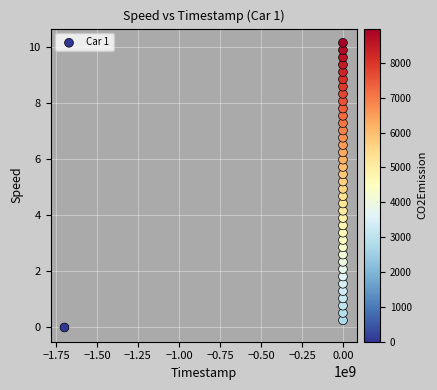

What is the range of X values (max minus min)?

1698034537.1